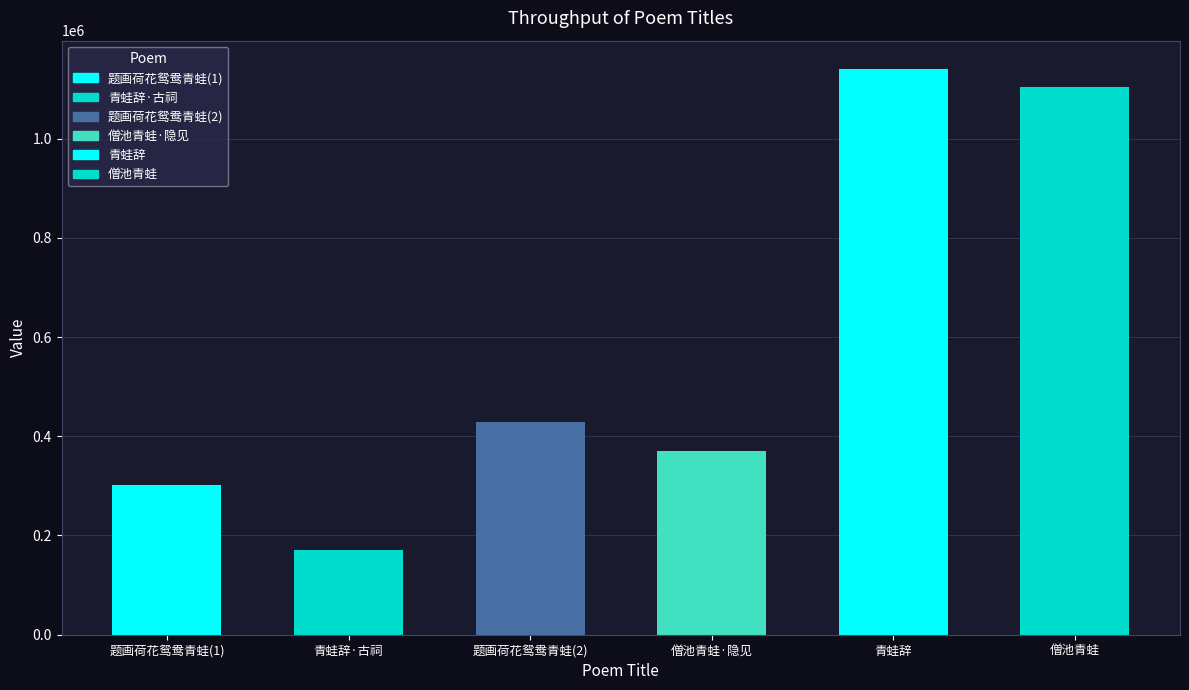

What is the maximum value shown in the chart?

1140377